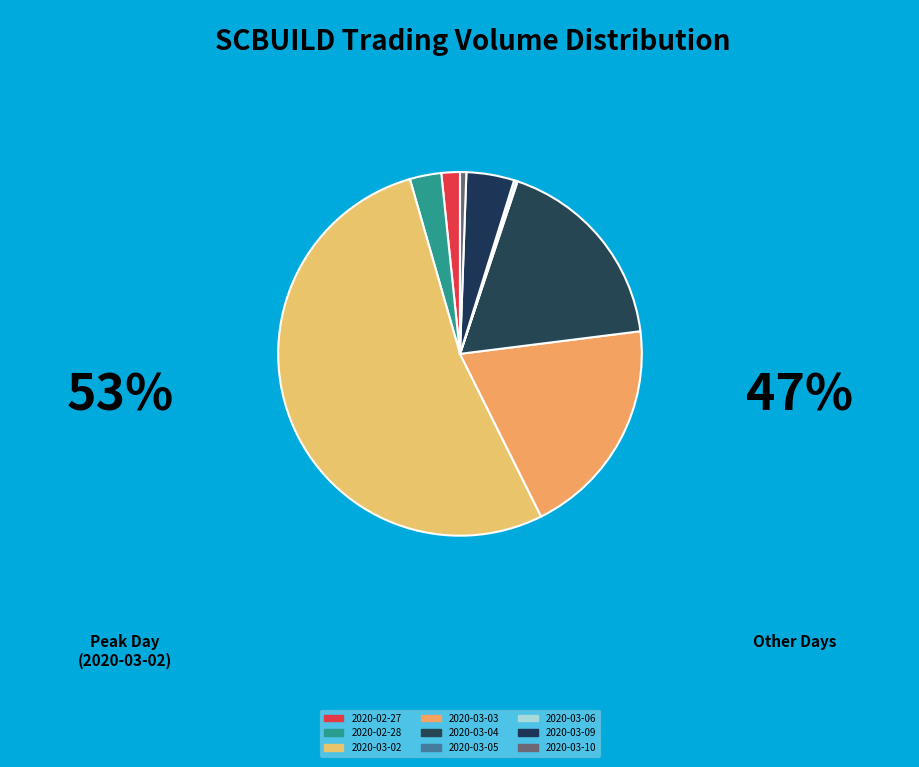

What is the change in value from 2020-03-05 to 2020-03-10?

+50000